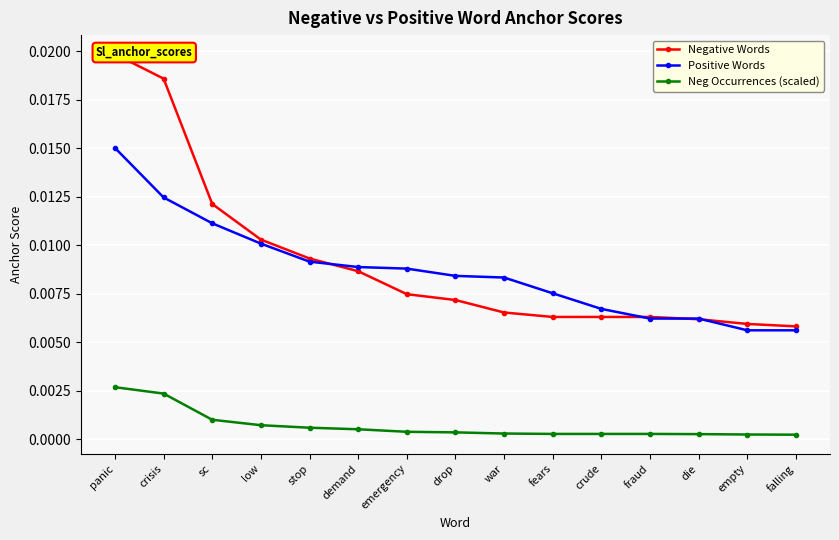

At how many categories does at least one series exceed 0?

15